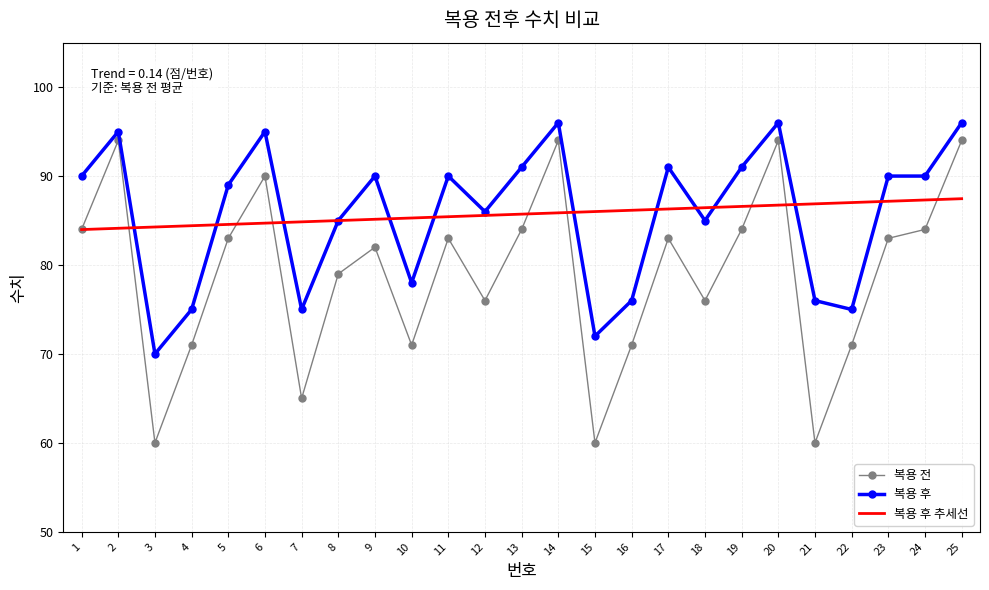

What are all the series names shown in the legend?

복용 전, 복용 후, 복용 후 추세선